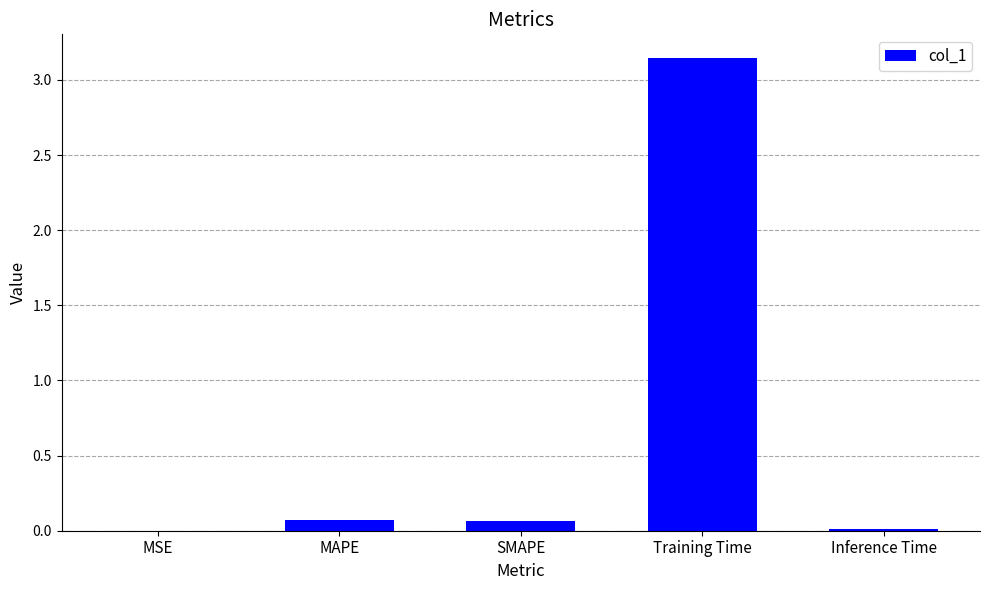

The chart shows a value of 0.0 at Inference Time. True or false?

True